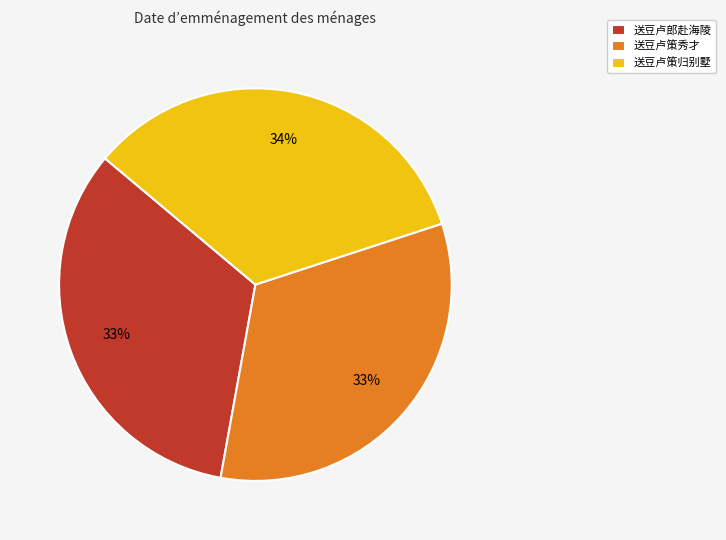

How many slices are in this pie chart?

3